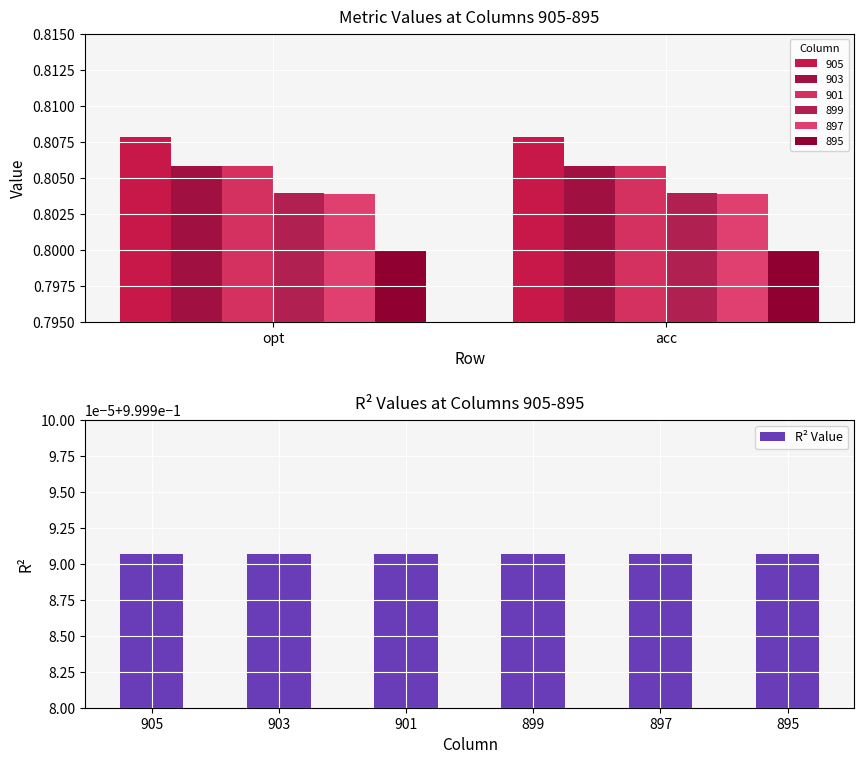

What is the total value across all series at acc?

4.8